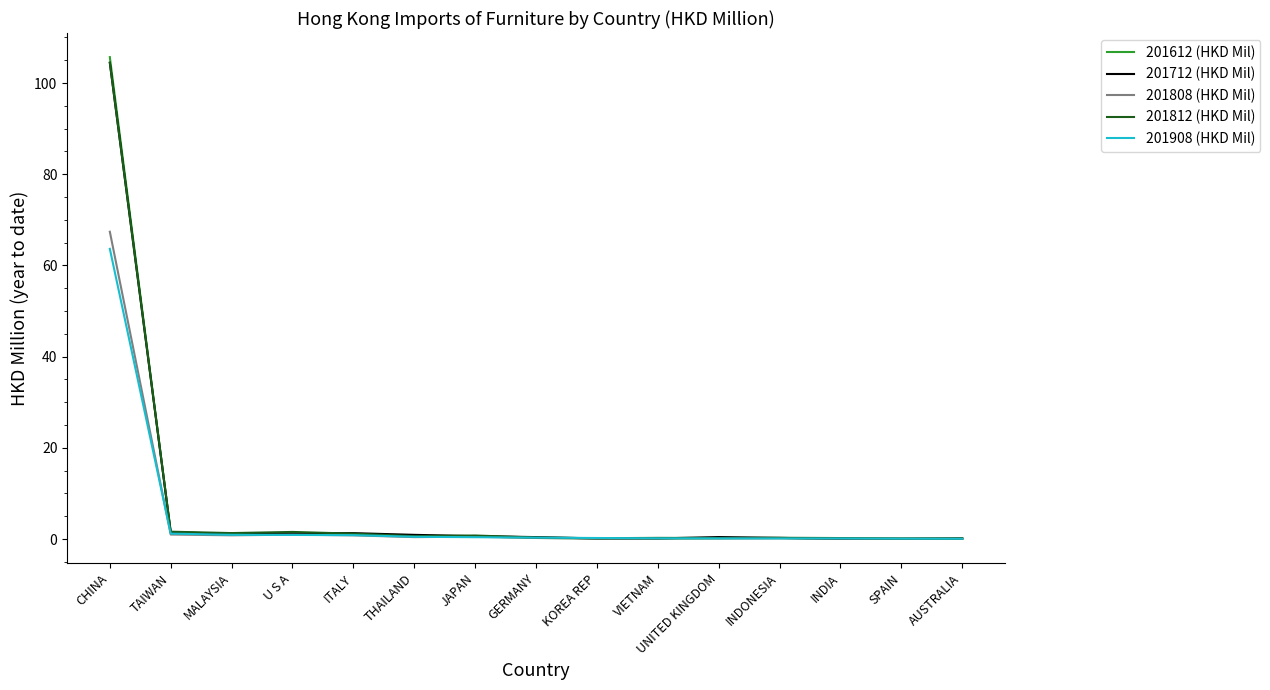

What is the sum of the 201808 (HKD Mil) values at TAIWAN and GERMANY?

1.2